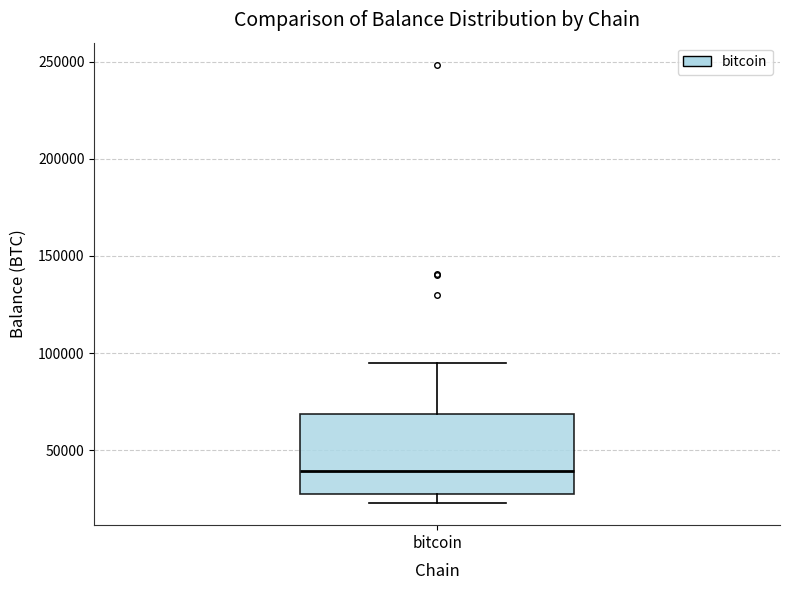

Transcribe this box plot: give where the median line is, the range the box spans, and where the two whiskers end, as read against the y-axis. The values are not printed on the chart, so give them approximately, as read against the axis.

median 40000, box 25000 to 70000, whiskers 25000 (just below the box's lower edge) to 95000